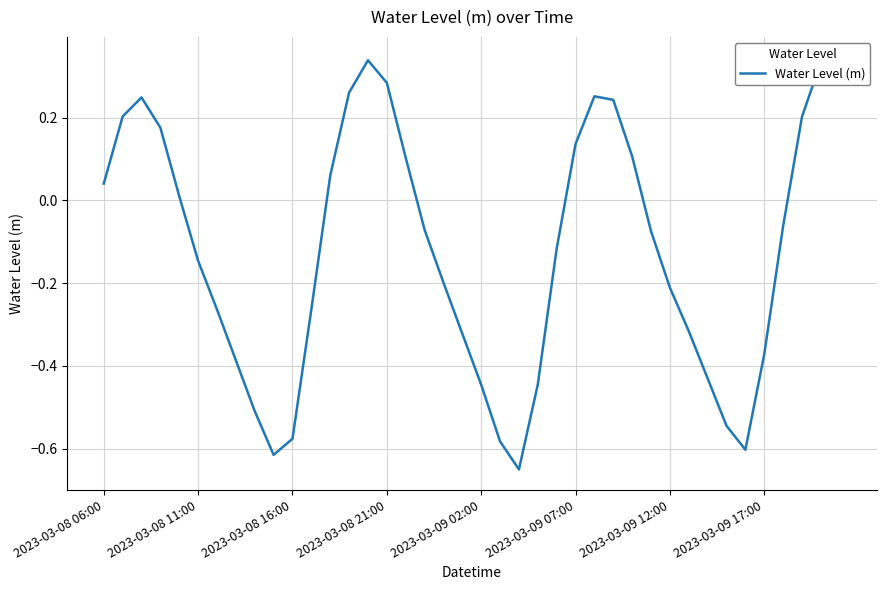

How many data points are less than 0?

23